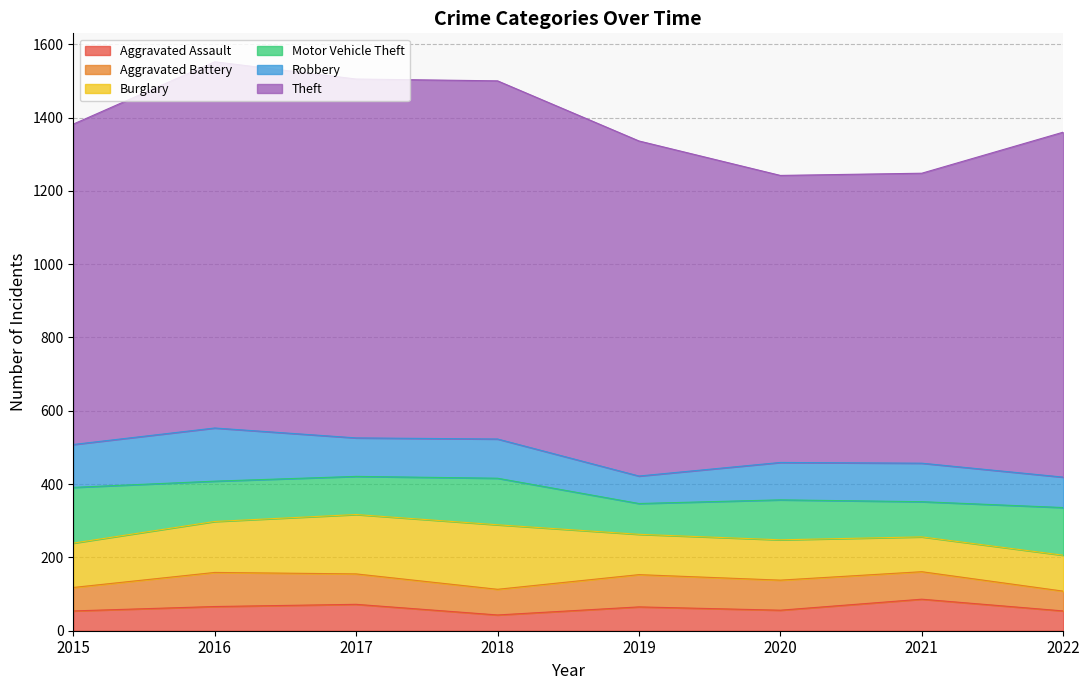

What is the highest value of the Aggravated Assault series?

86